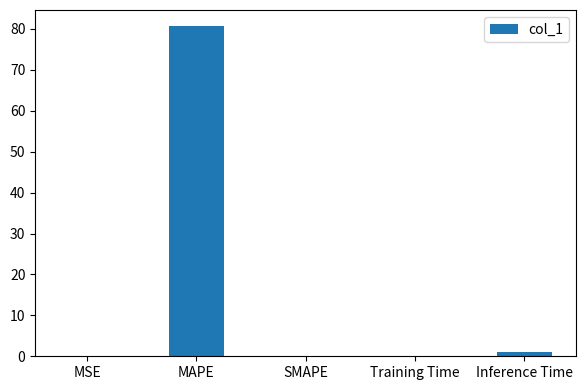

True or false: the data shows 0.1 at Training Time.

True